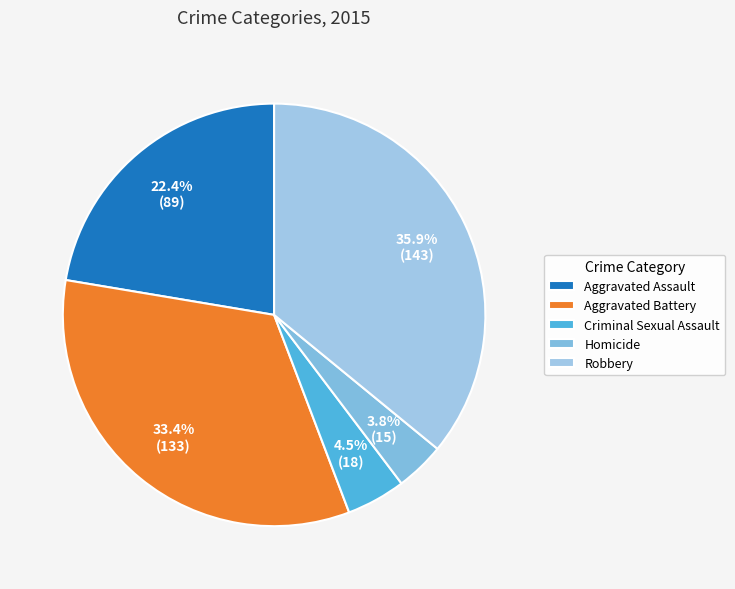

How many slices are in this pie chart?

5